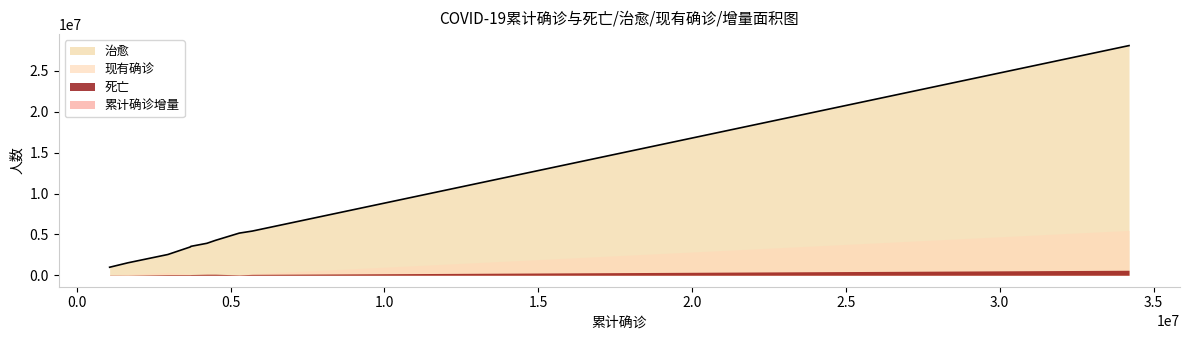

What is the average value of the 死亡 series?

131820